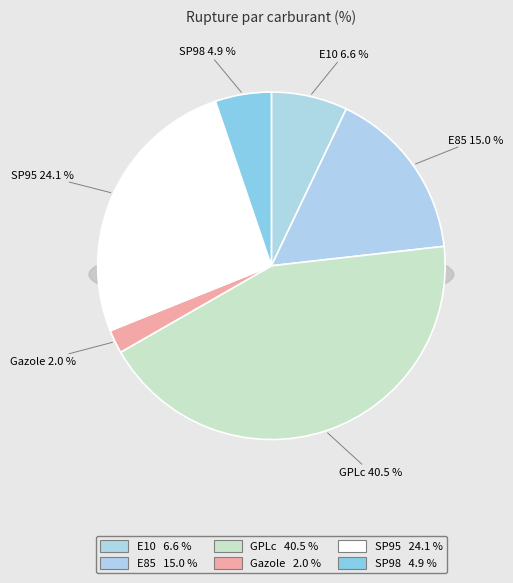

How many segments does this pie chart have?

6